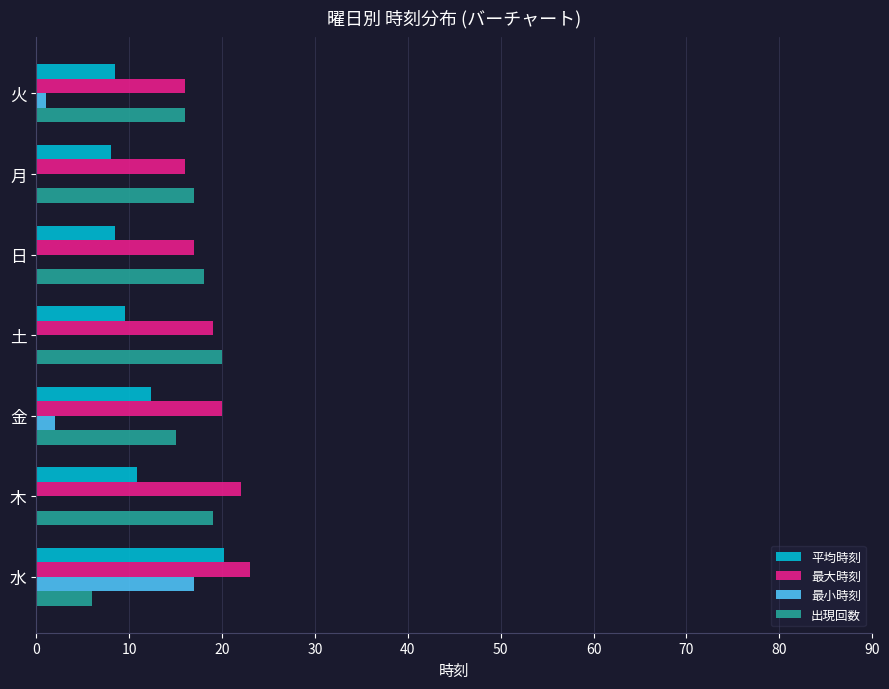

What is the sum of all 出現回数 values?

111.0